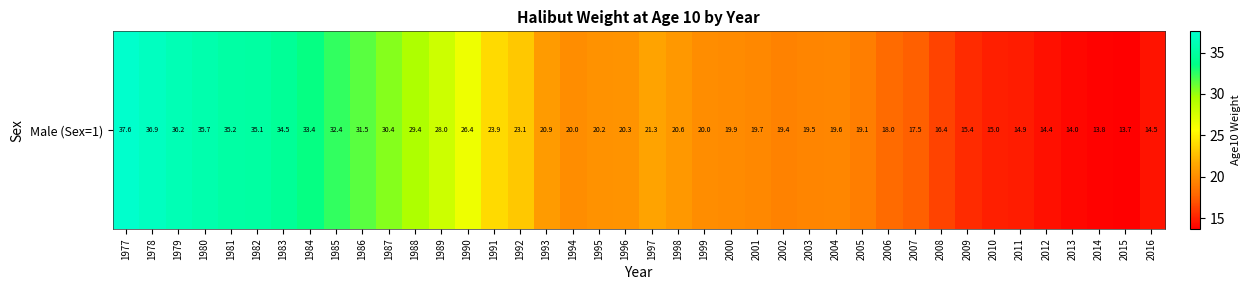

How many data points are less than 20?

19